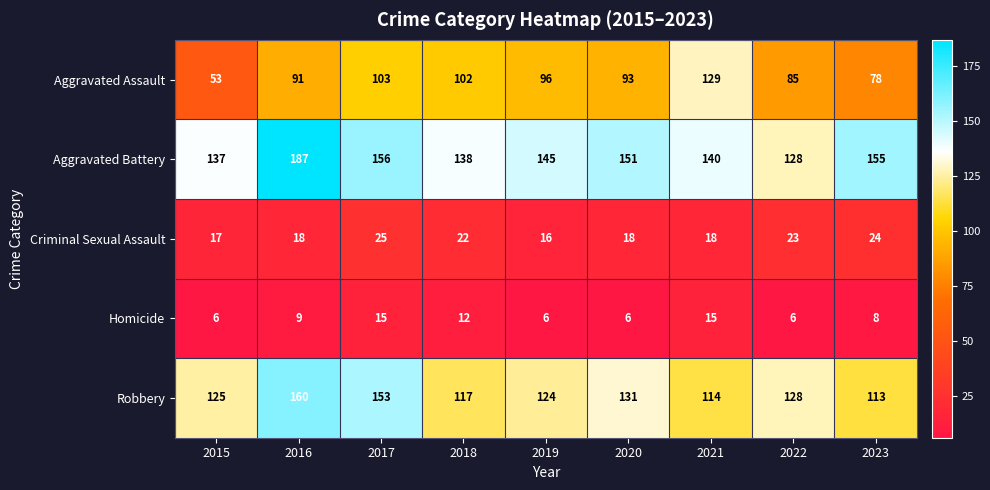

Rank the series at 2016 from highest to lowest value.

Aggravated Battery, Robbery, Aggravated Assault, Criminal Sexual Assault, Homicide